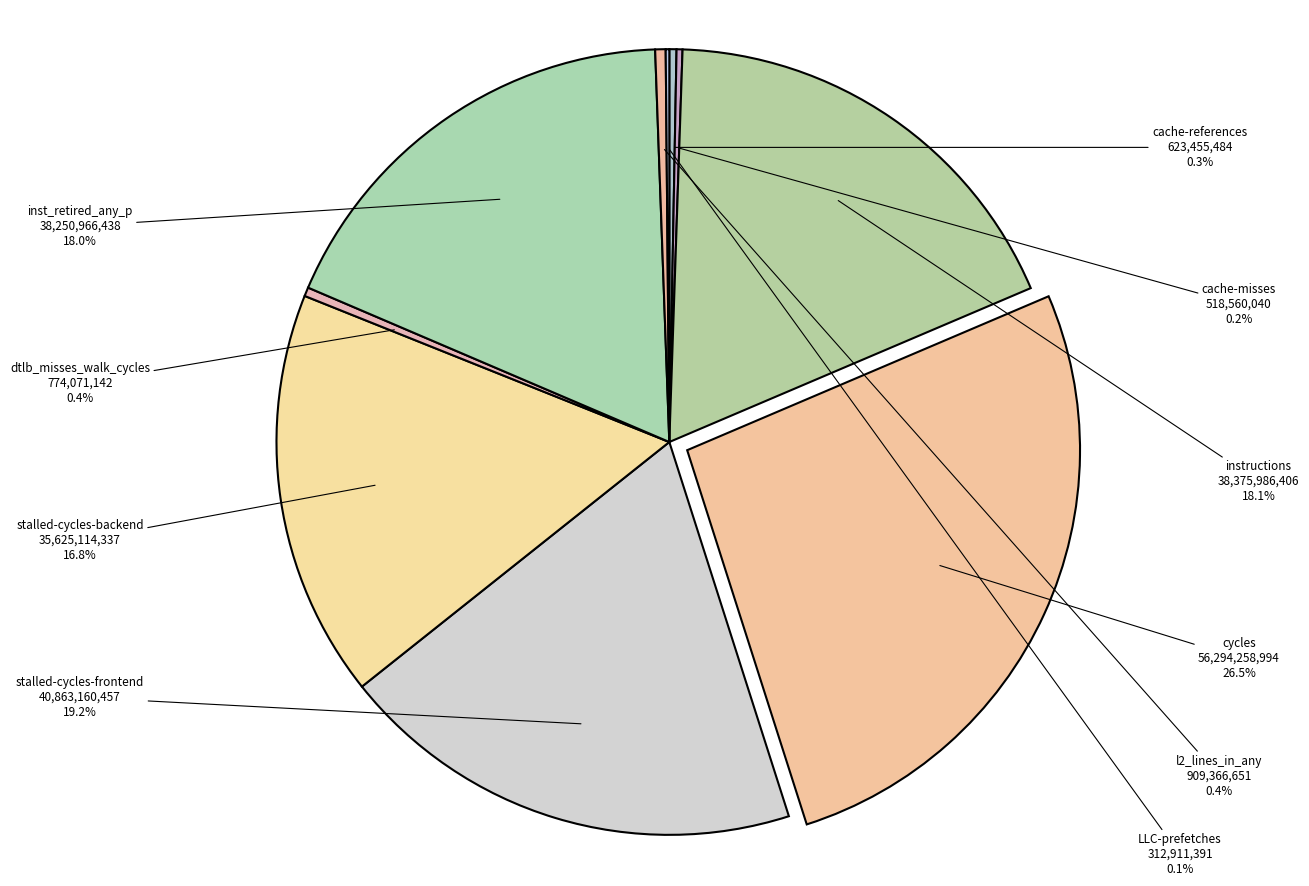

Is it true that l2_lines_in_any is 10% of the pie?

False